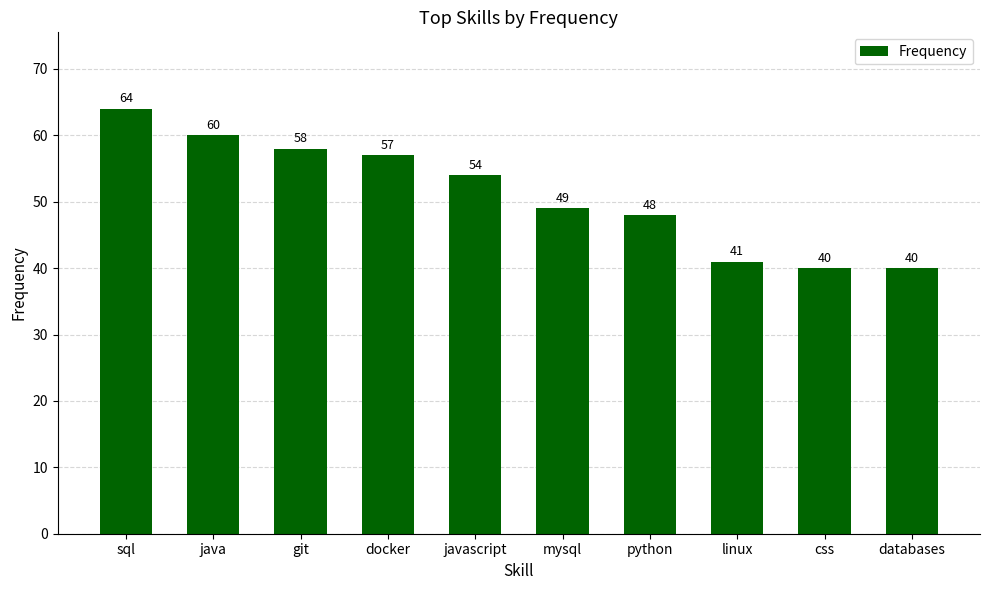

Where does the data first go above 54?

sql